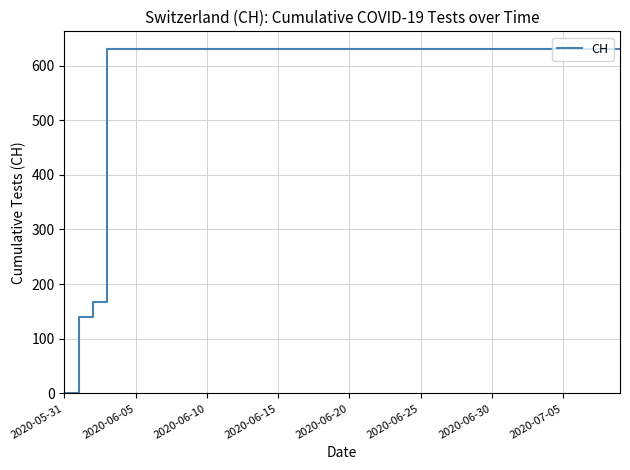

How many lines are shown in the chart?

1